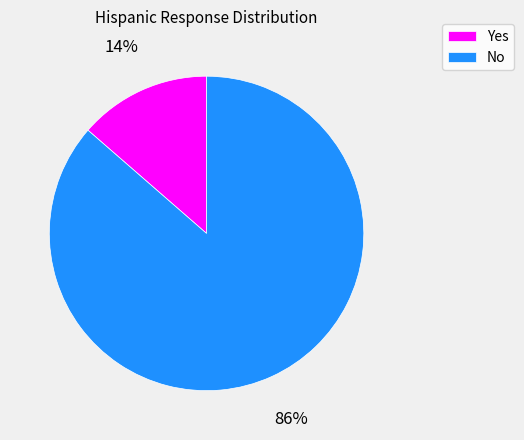

Do Yes and No together represent more than half of the pie?

Yes